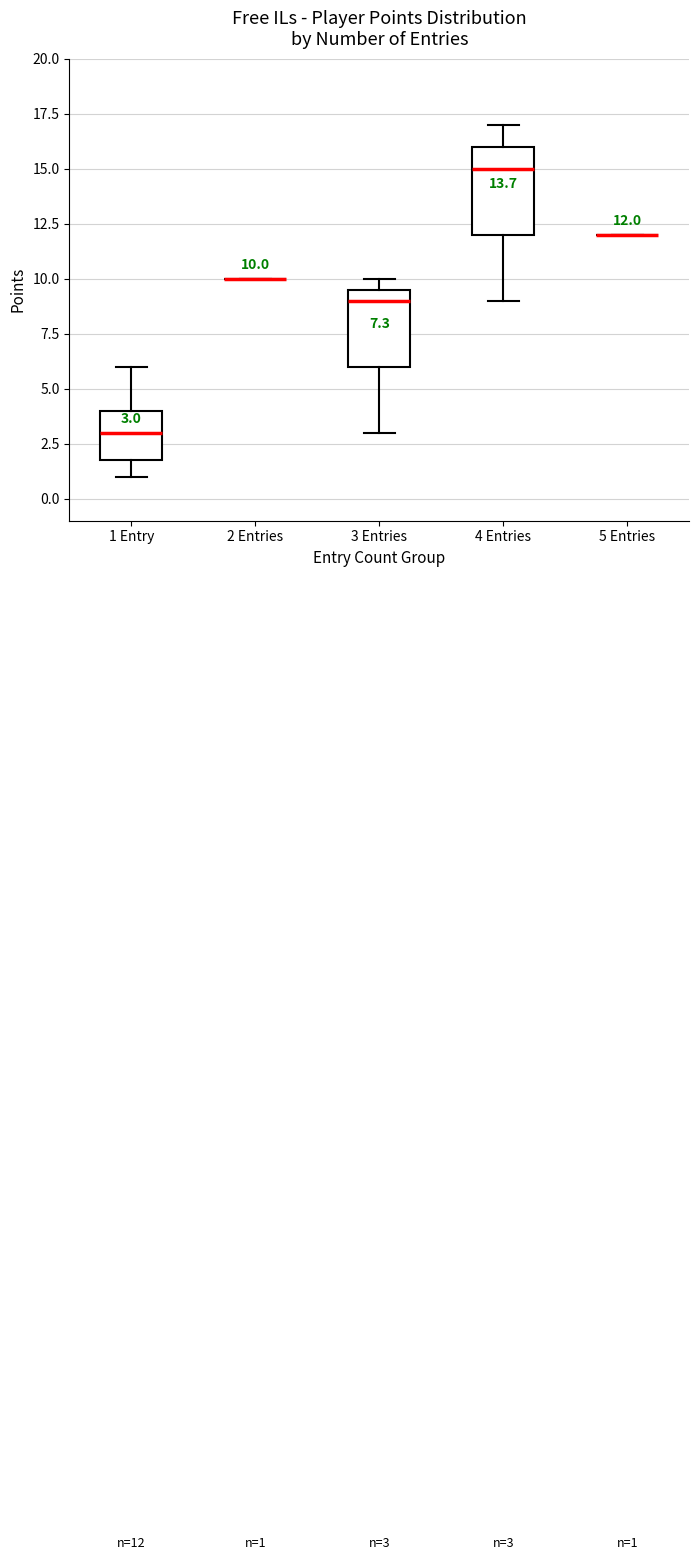

Comparing the boxes themselves (not the whiskers), which one is the tallest?

4 Entries